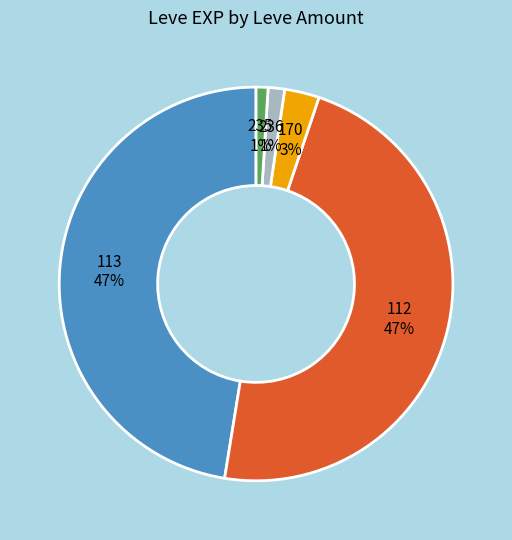

To the nearest percent, what portion does 112 47% represent?

47%